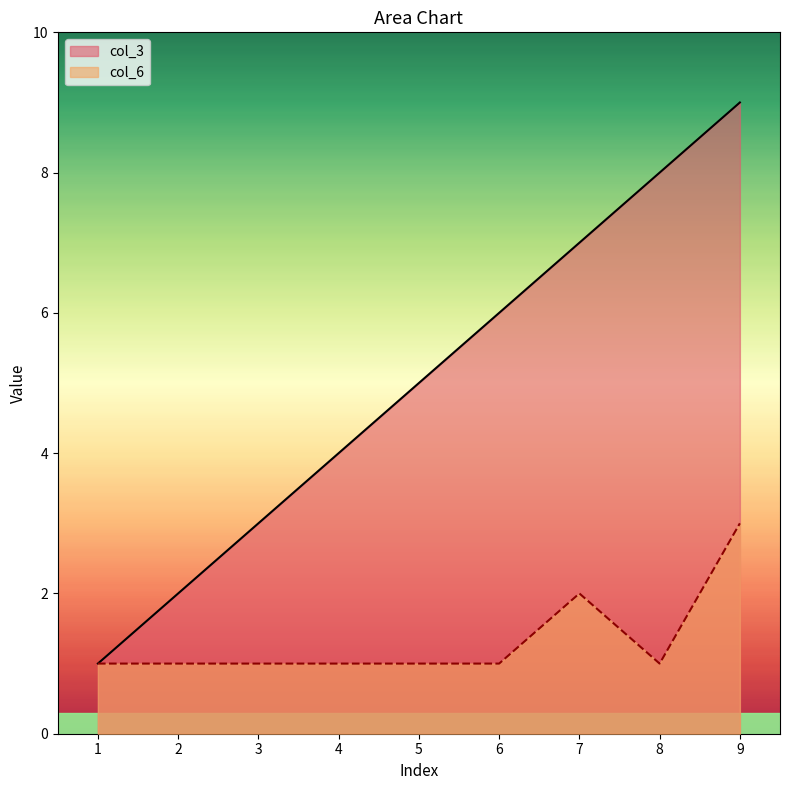

What is the difference between the maximum and minimum values in the col_3 series?

8